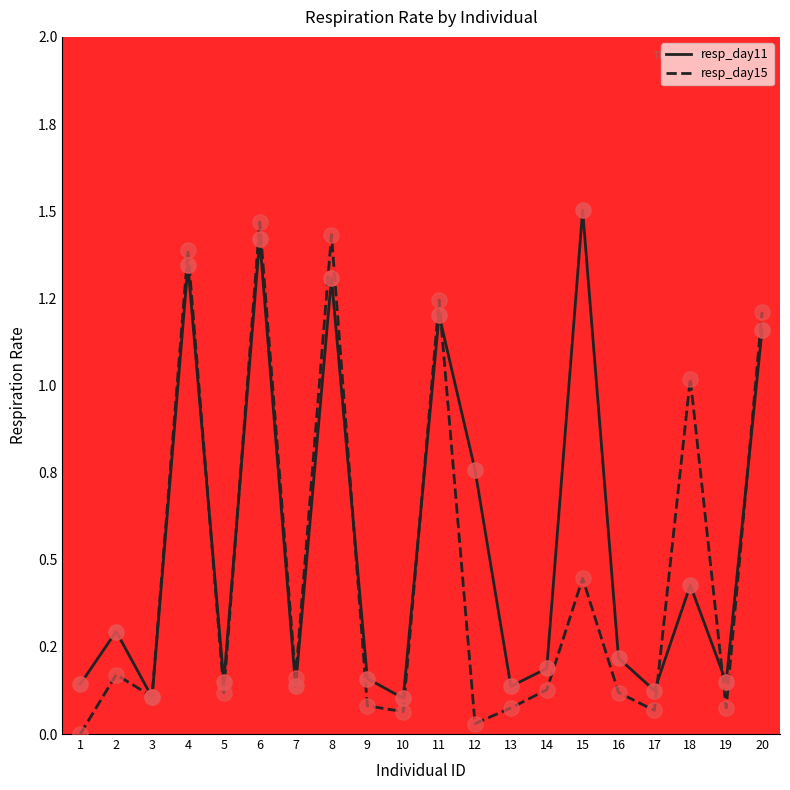

Which series has the largest total across all categories?

resp_day11